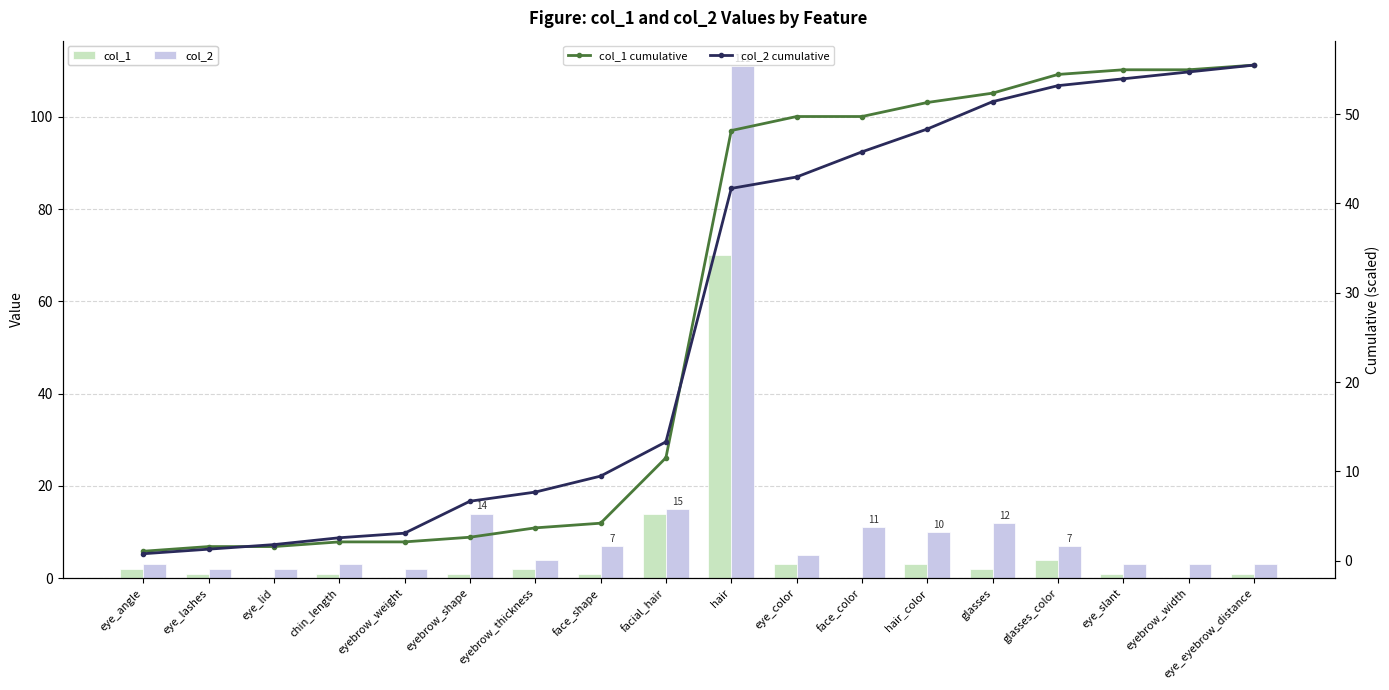

Does the chart contain any negative values?

No